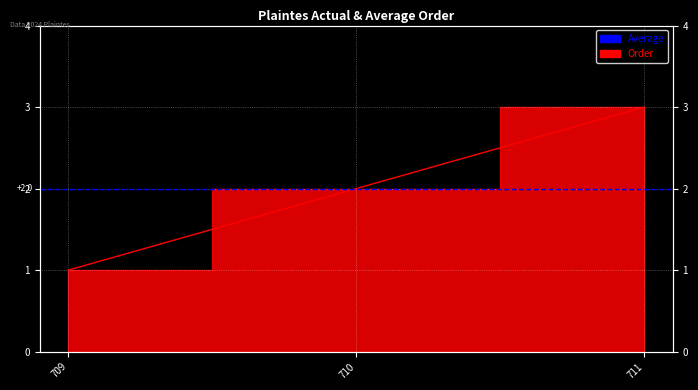

Which label corresponds to the largest value in the chart?

711